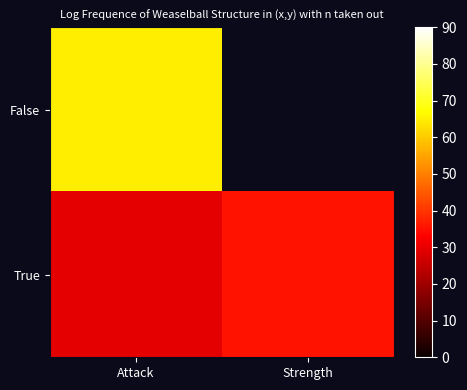

What is the minimum value shown in the chart?

29.2